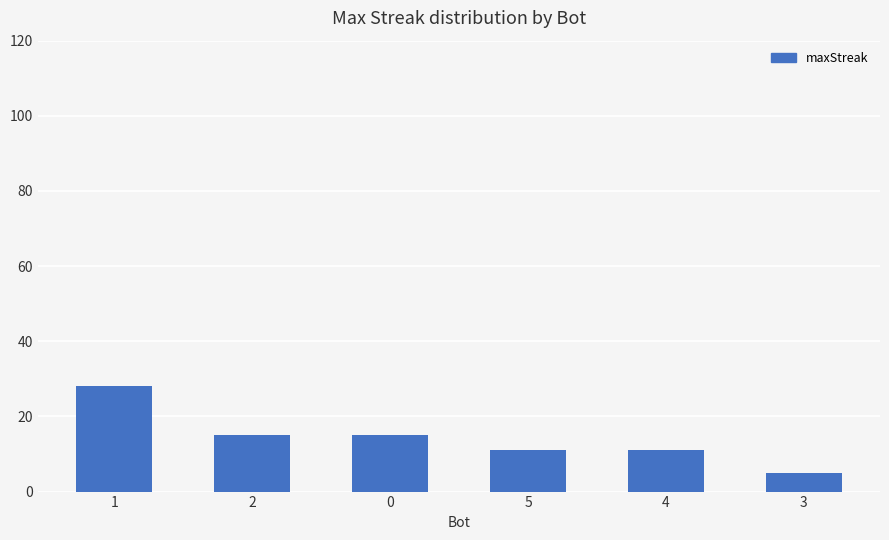

Does the chart contain stacked bars?

No